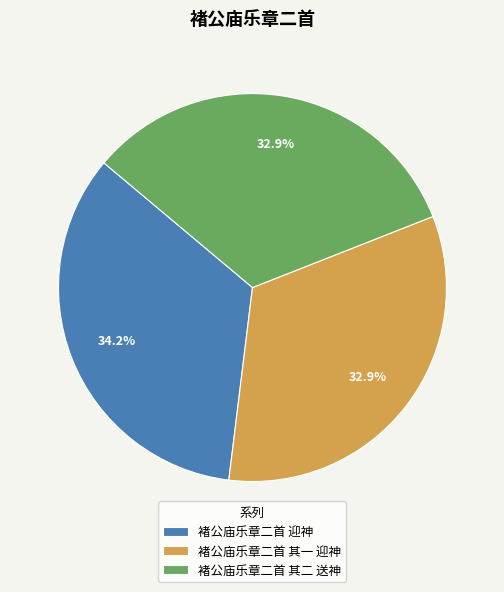

How many segments does this pie chart have?

3